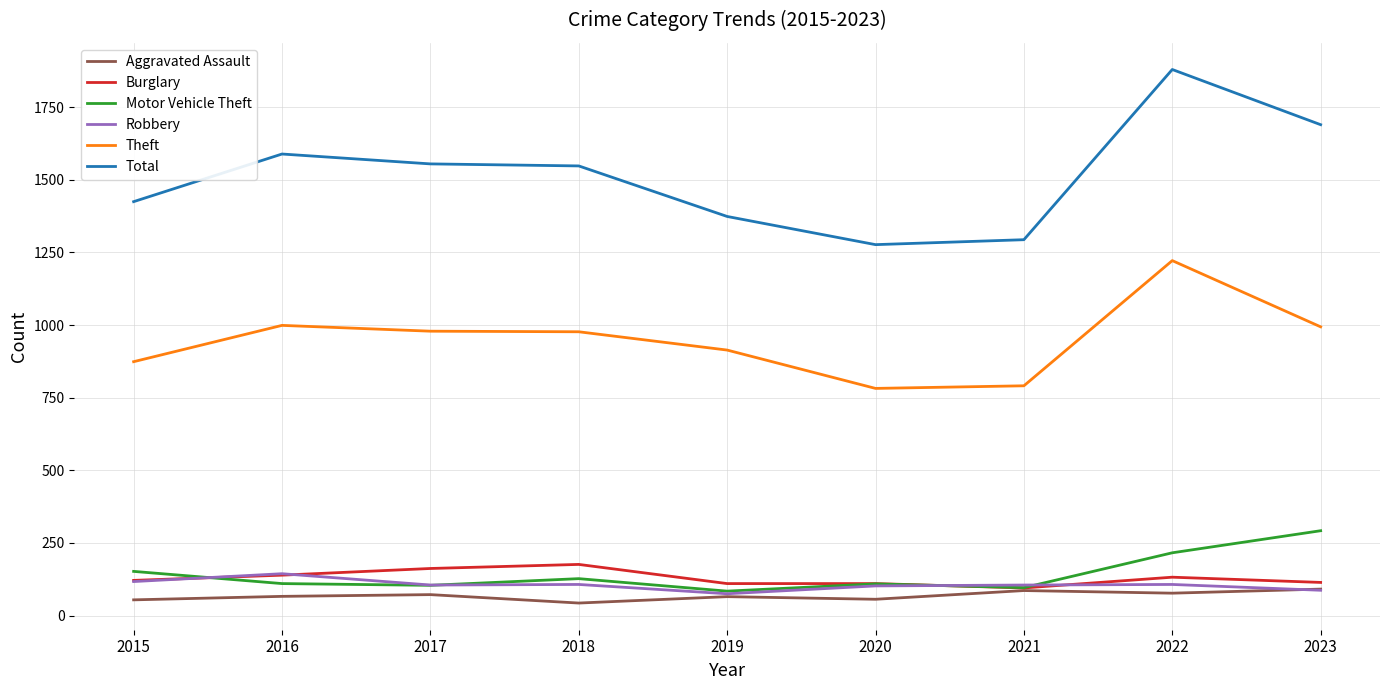

What is the minimum value shown in the chart?

43